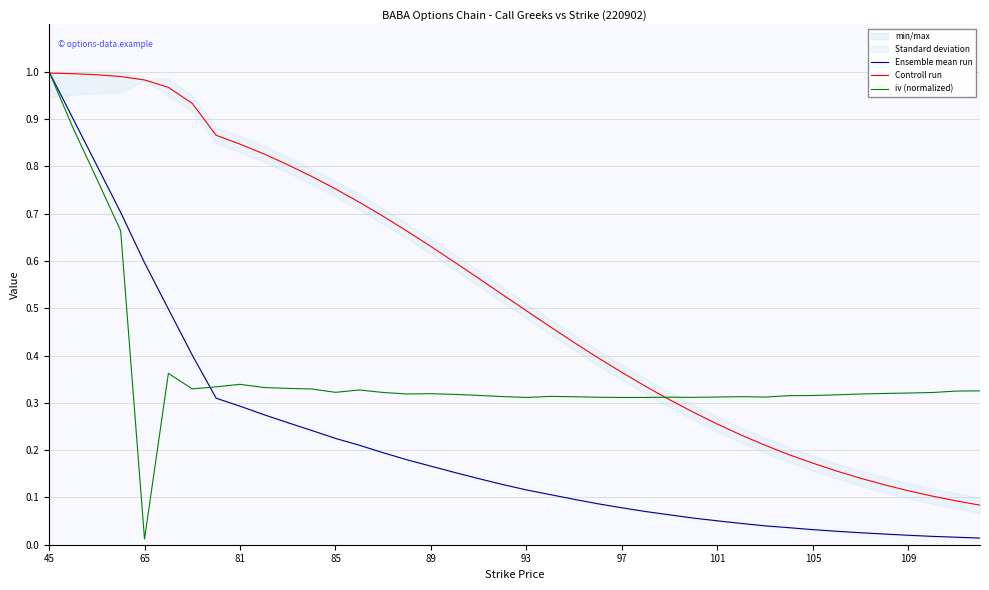

True or false: Ensemble mean run has a value of 0.7 at 45.

False